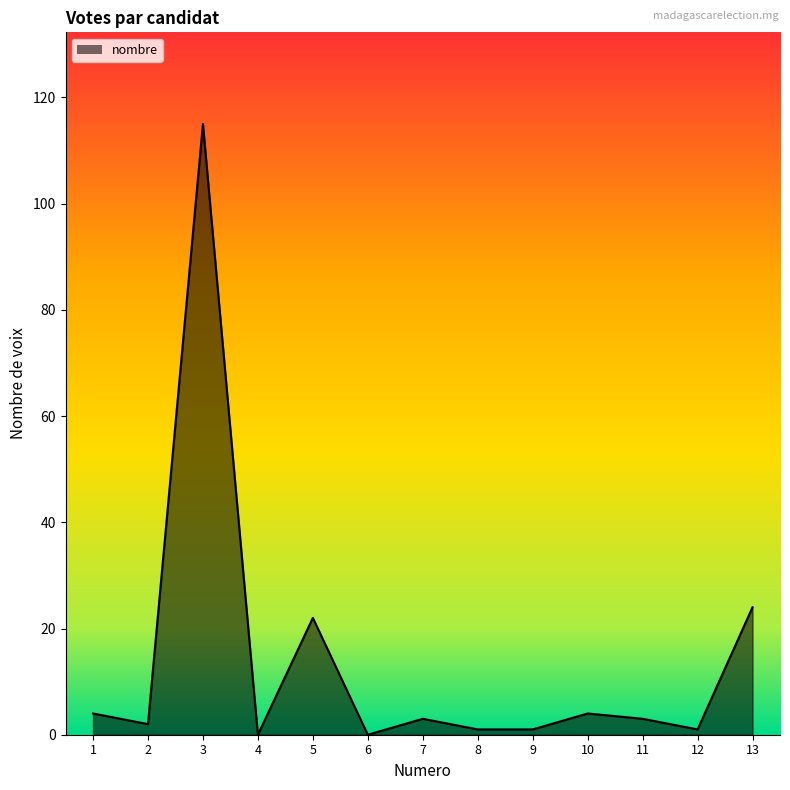

How many categories are shown in the chart?

13